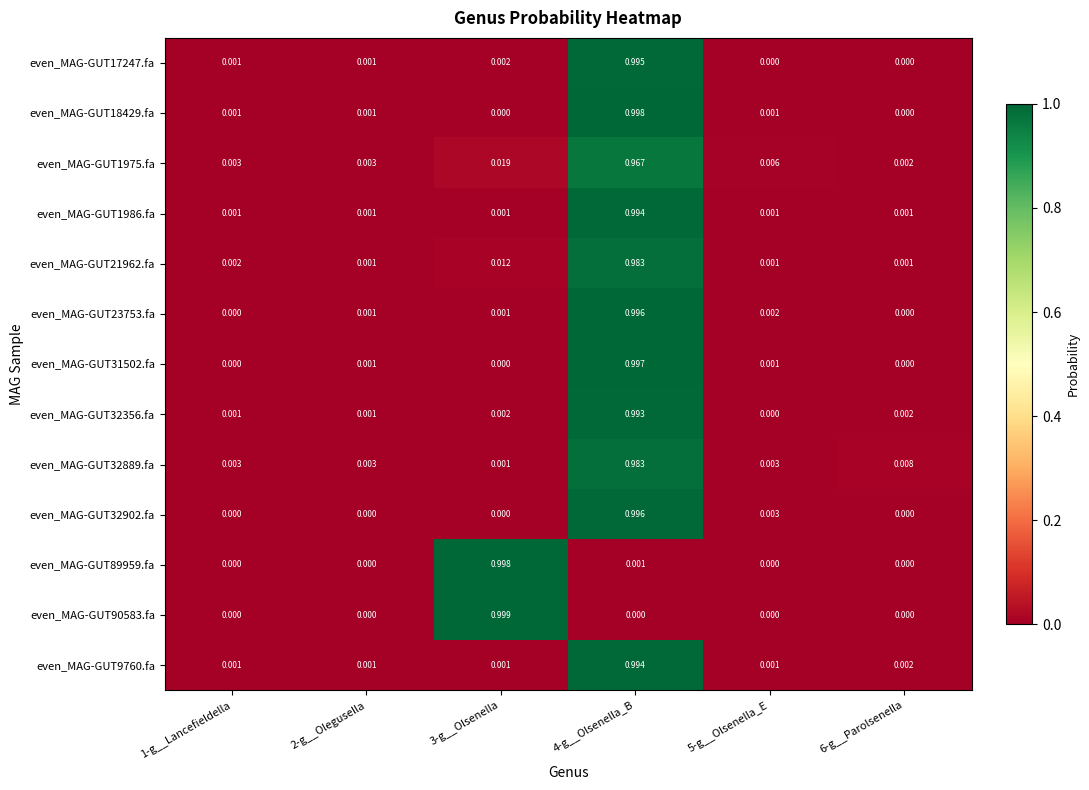

Is the value of even_MAG-GUT23753.fa at 1-g__Lancefieldella greater than the value of even_MAG-GUT32889.fa at 4-g__Olsenella_B?

No